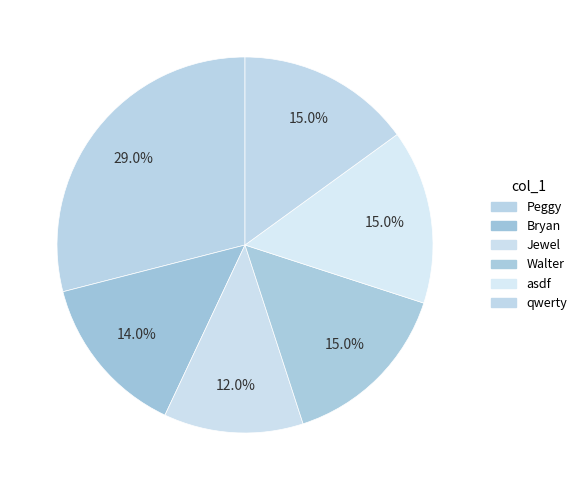

Approximately how many times larger is the value at Jewel compared to Walter?

0.8